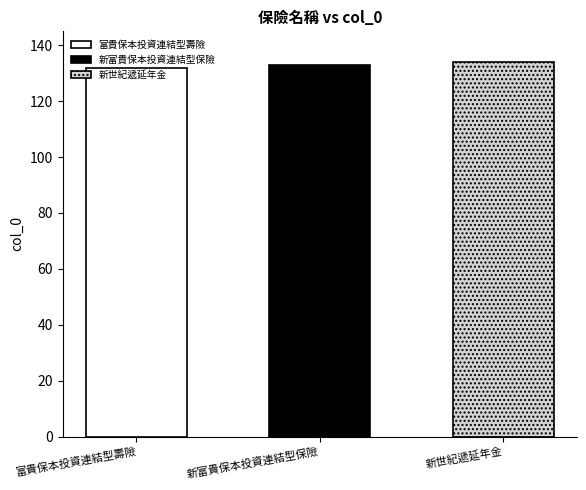

Is it true that the value at 富貴保本投資連結型壽險 is 132?

True